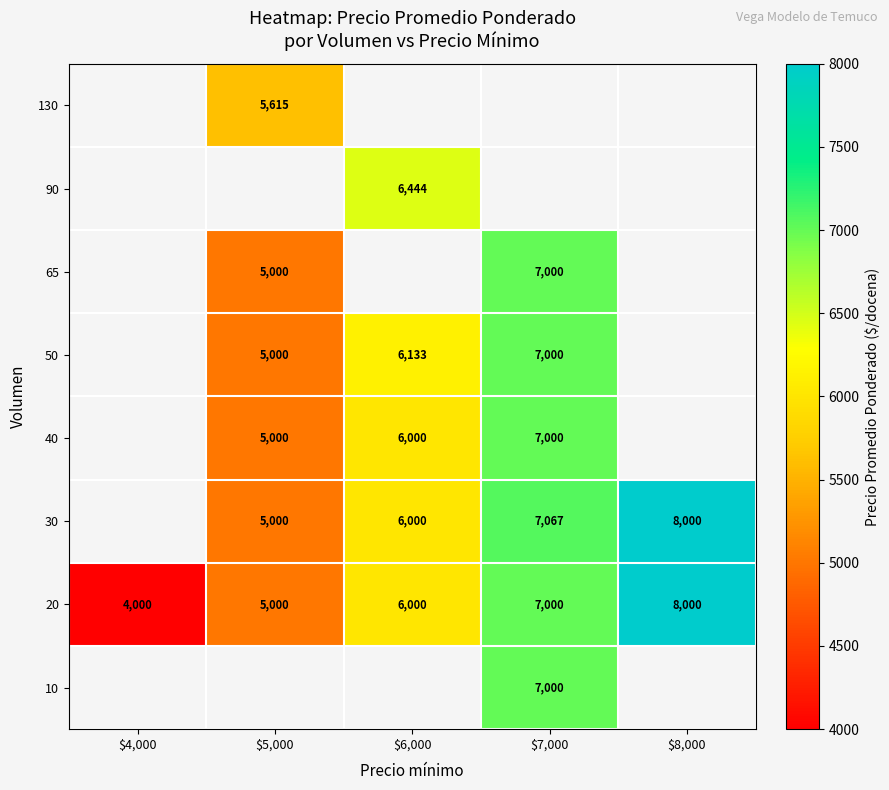

The 50 series shows 7000 at $7,000. True or false?

True